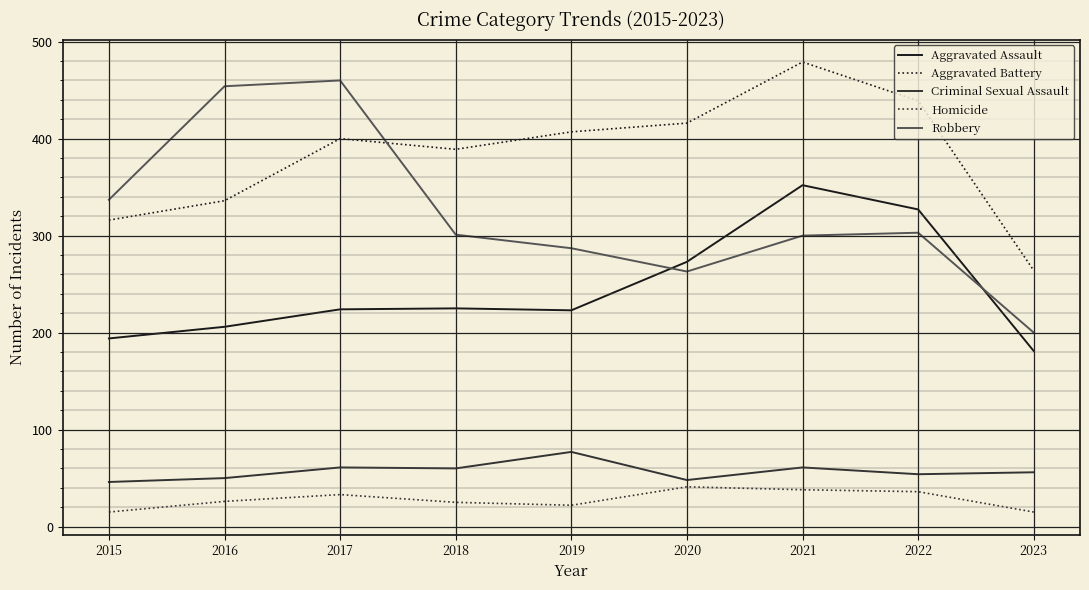

What is the average value of the Robbery series?

323